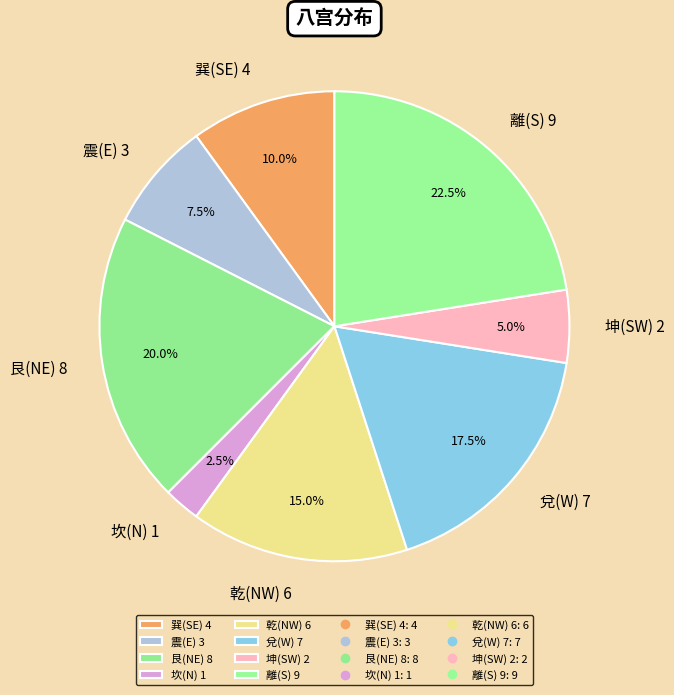

What is the largest slice in the pie chart?

離(S) 9